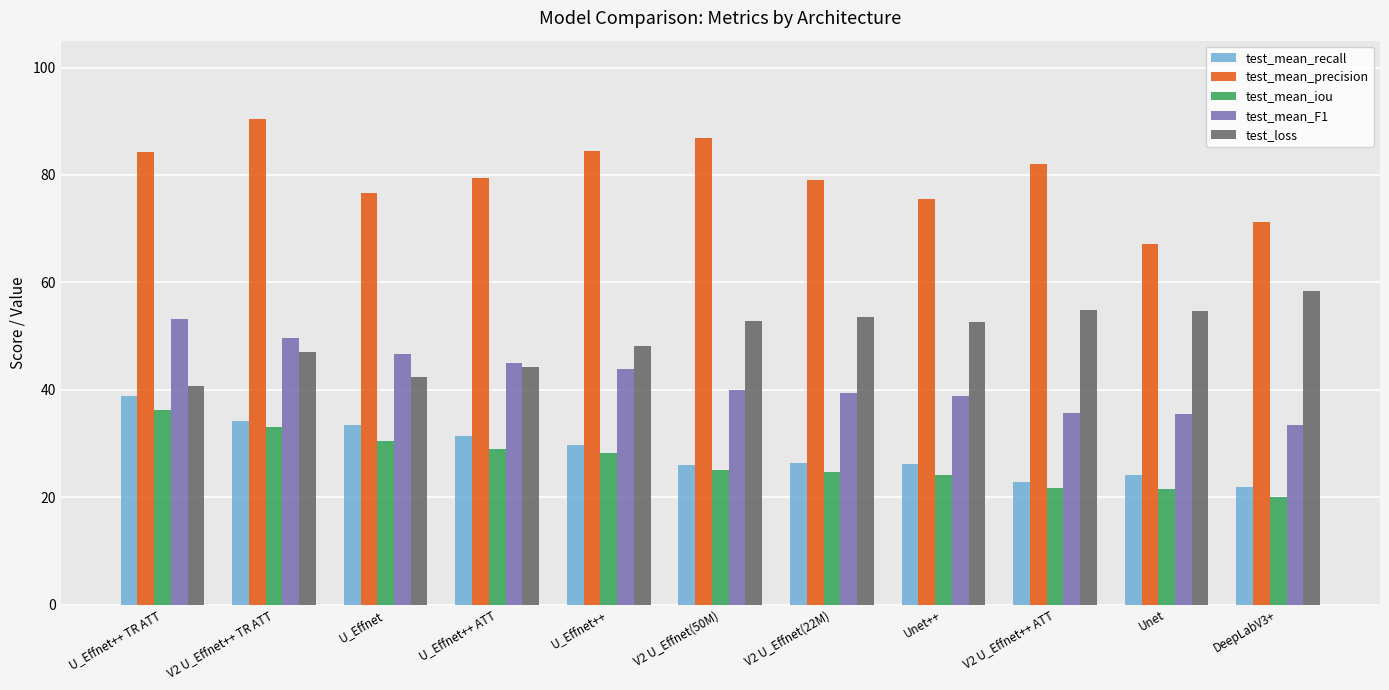

Where does the test_mean_recall series first go above 26?

U_Effnet++ TR ATT